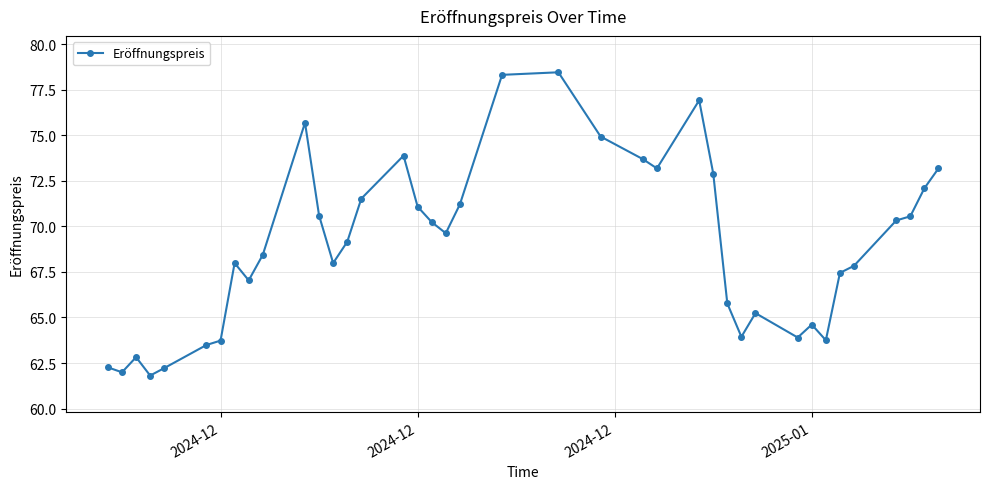

What is the average value?

69.0